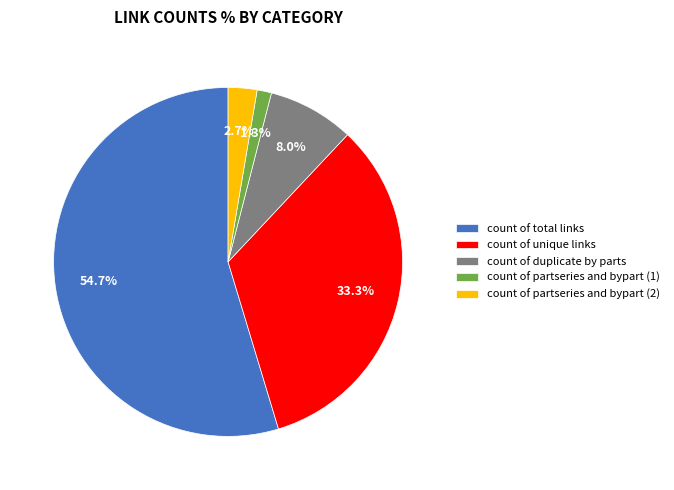

Does count of unique links account for over 50% of the chart?

No